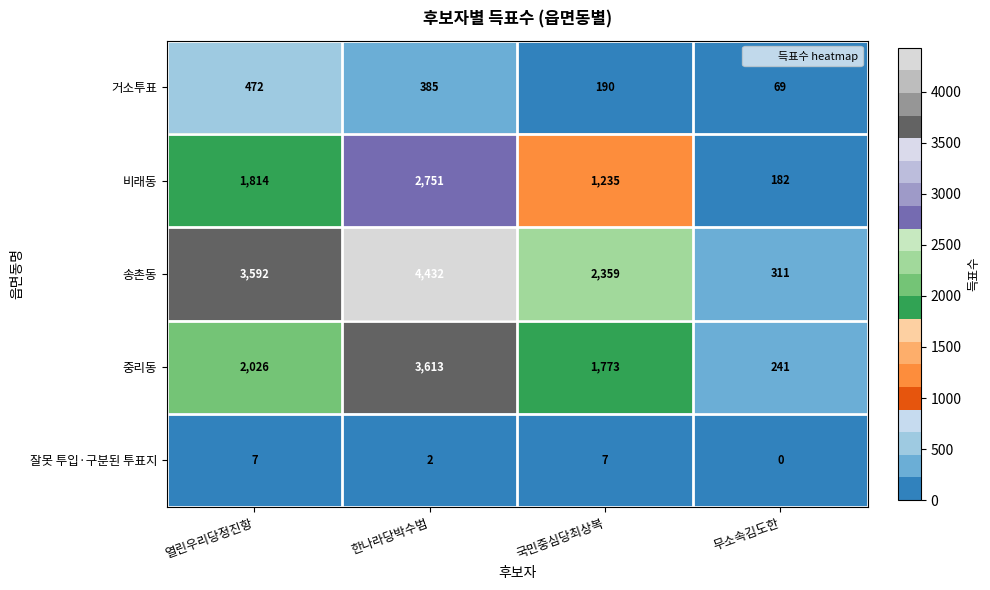

What is the difference between the 거소투표 values at 한나라당박수범 and 열린우리당정진항?

87